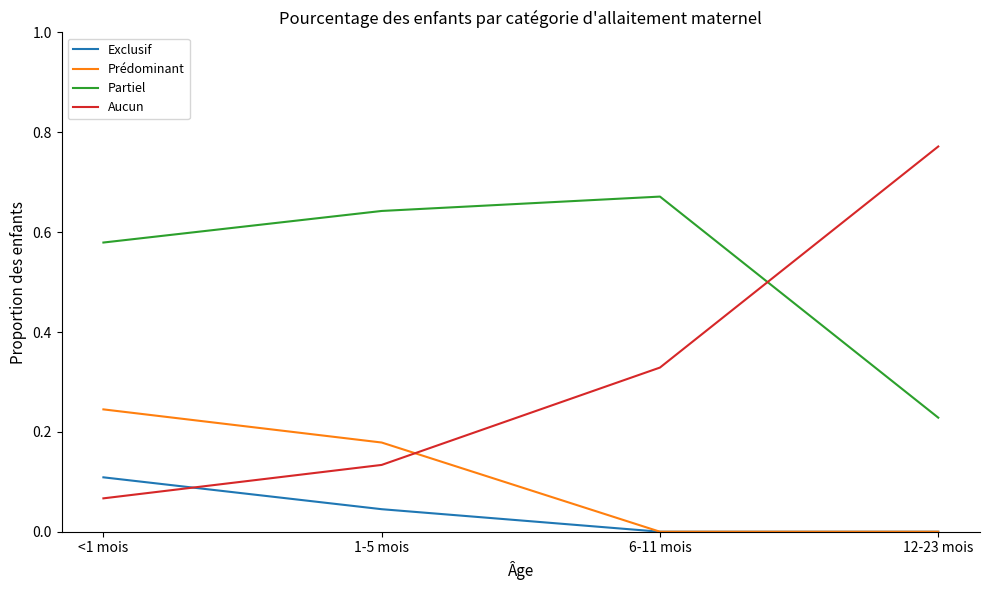

Where is Partiel nearest to the value 0?

12-23 mois